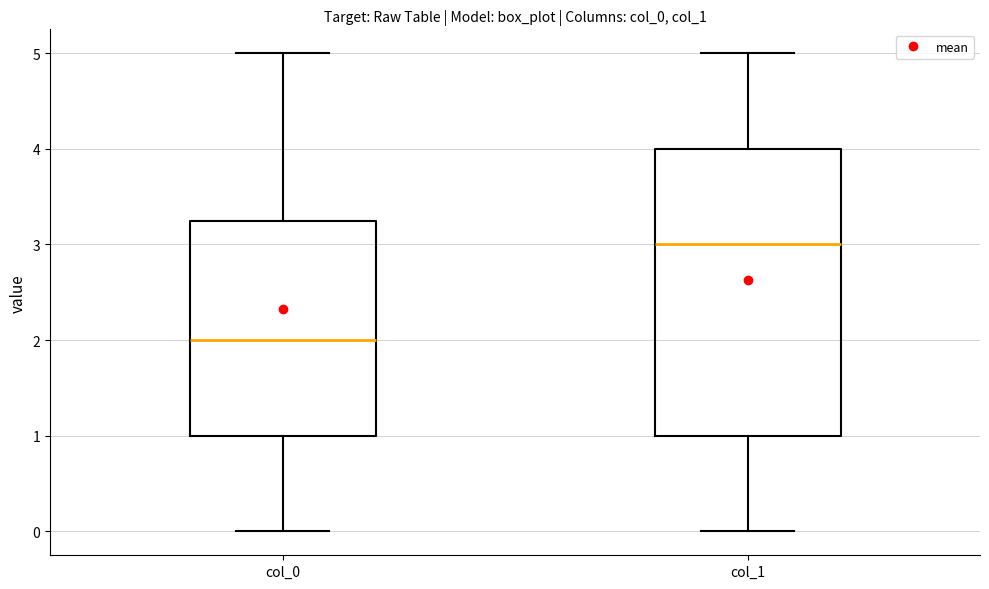

Where does the upper whisker of the box for col_1 end on the y-axis? The values are not printed on the chart, so give them approximately, as read against the axis.

5.0